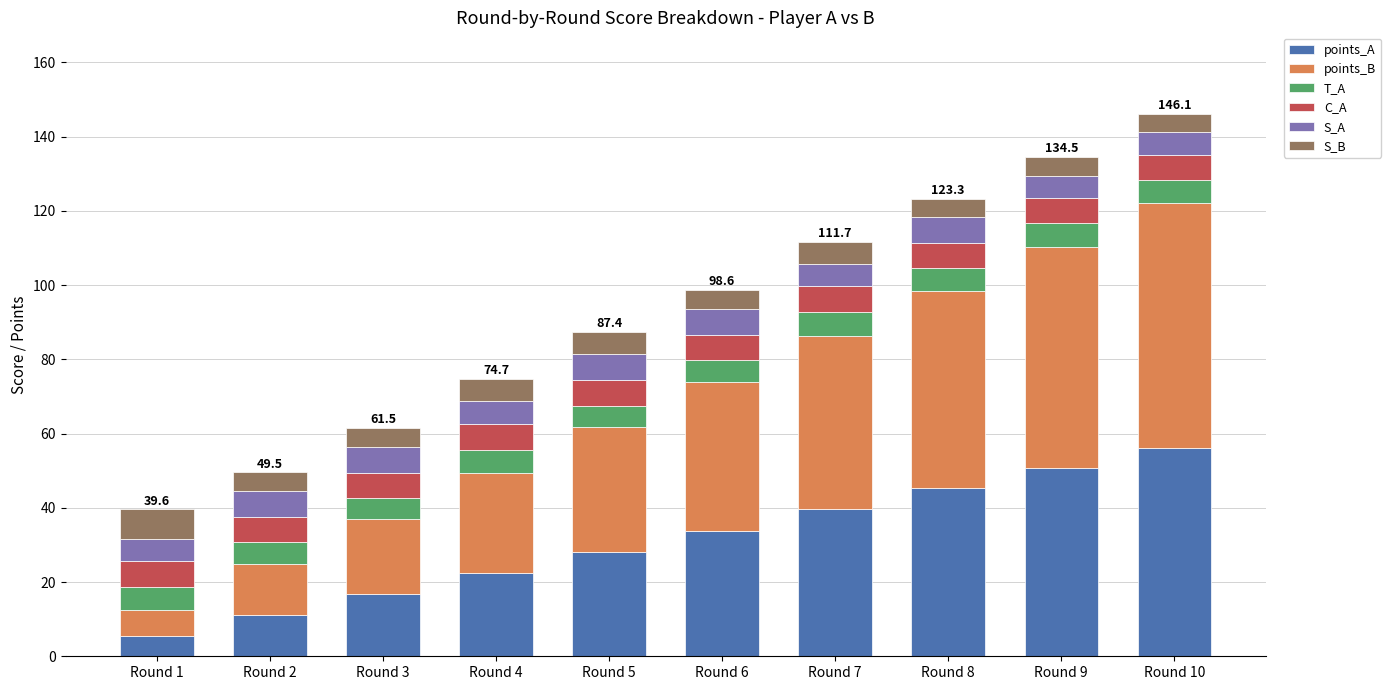

What is the total value across all series at Round 3?

61.5